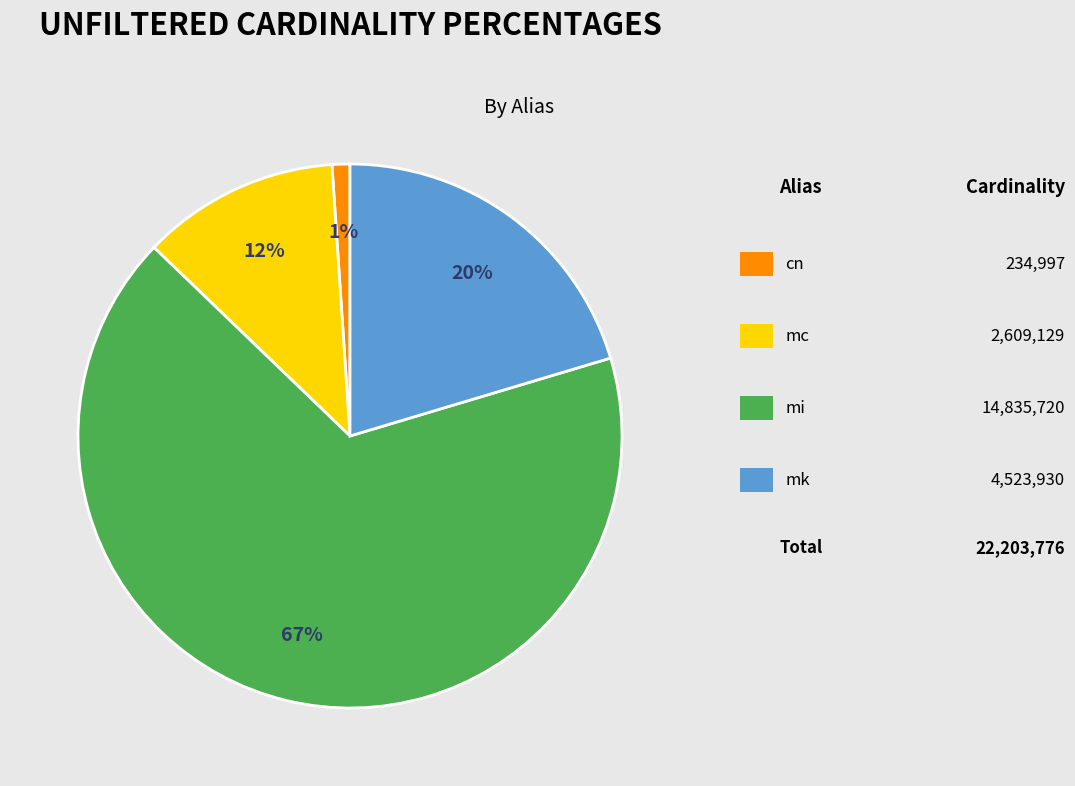

To the nearest percent, what is the difference between the largest and smallest slice percentages?

66%